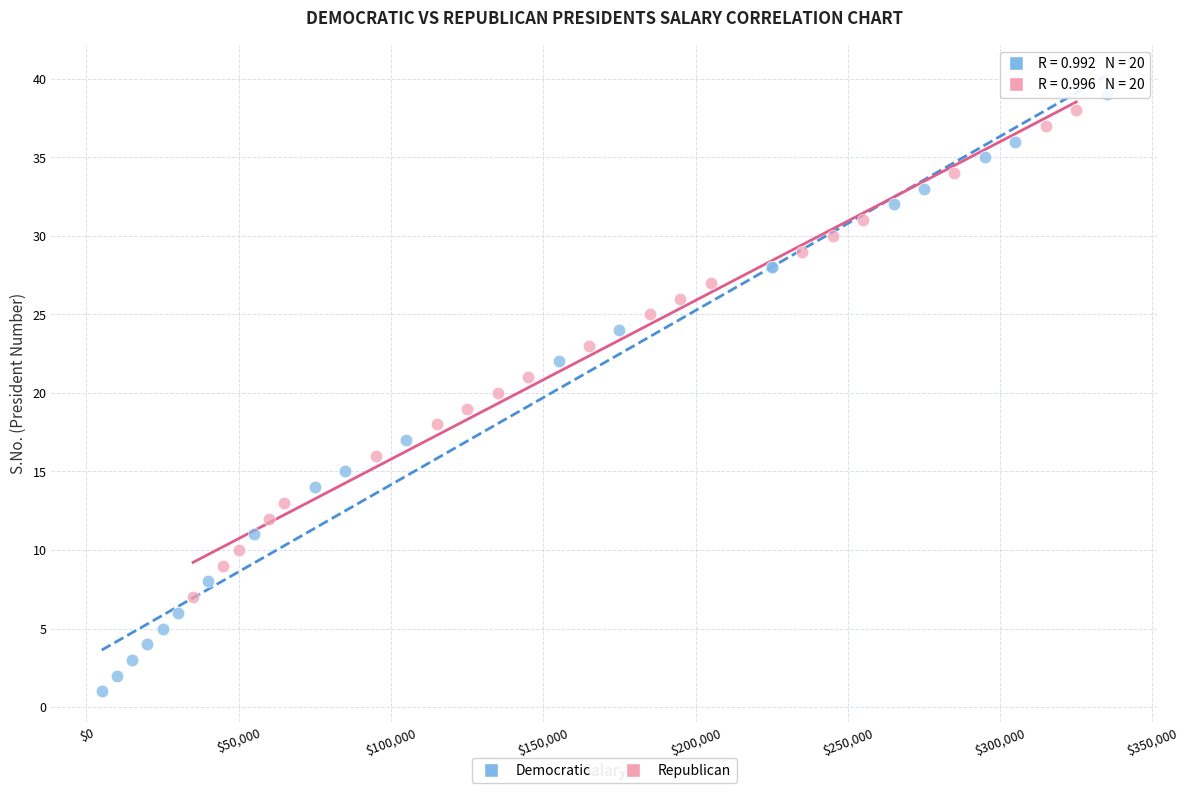

Which series contains the lowest Y value?

Democratic